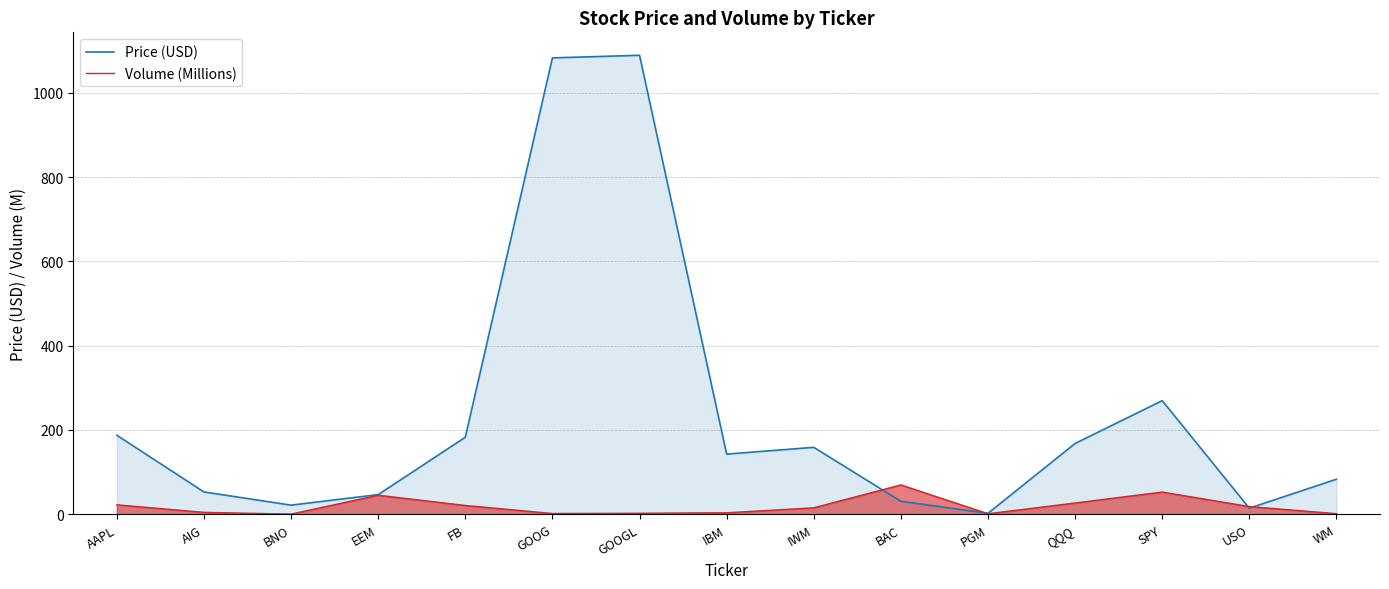

Which has a higher value, SPY or AIG?

SPY